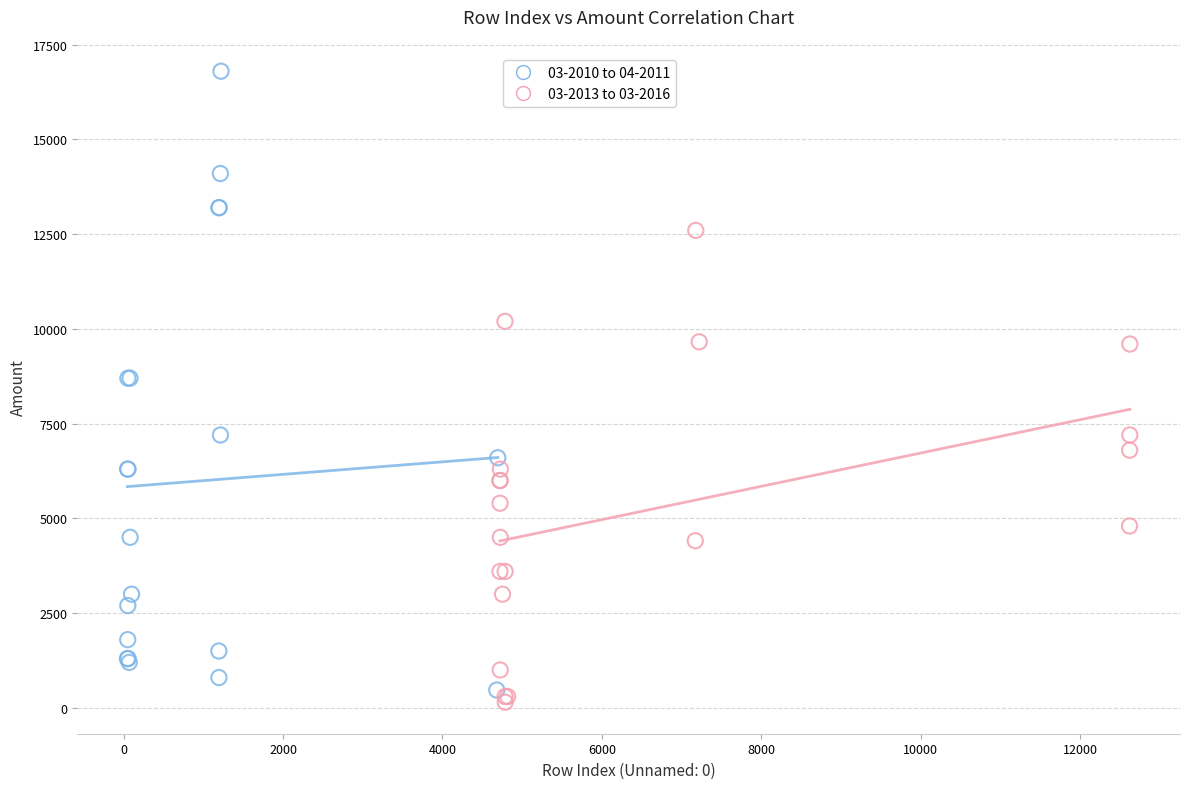

Which series contains the highest Y value?

03-2010 to 04-2011